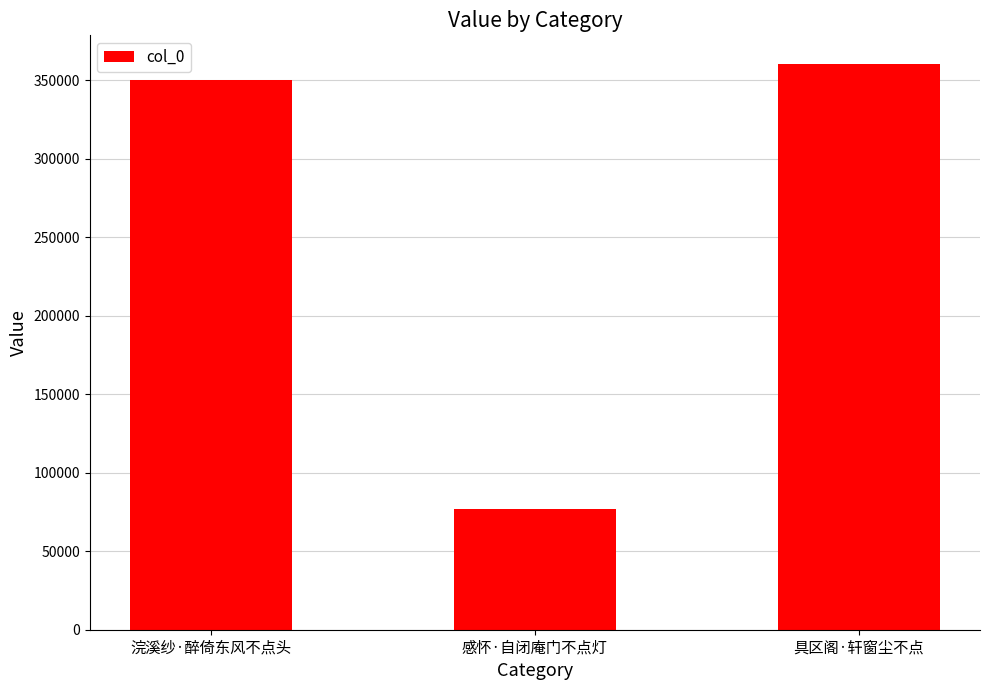

Does the chart contain stacked bars?

No